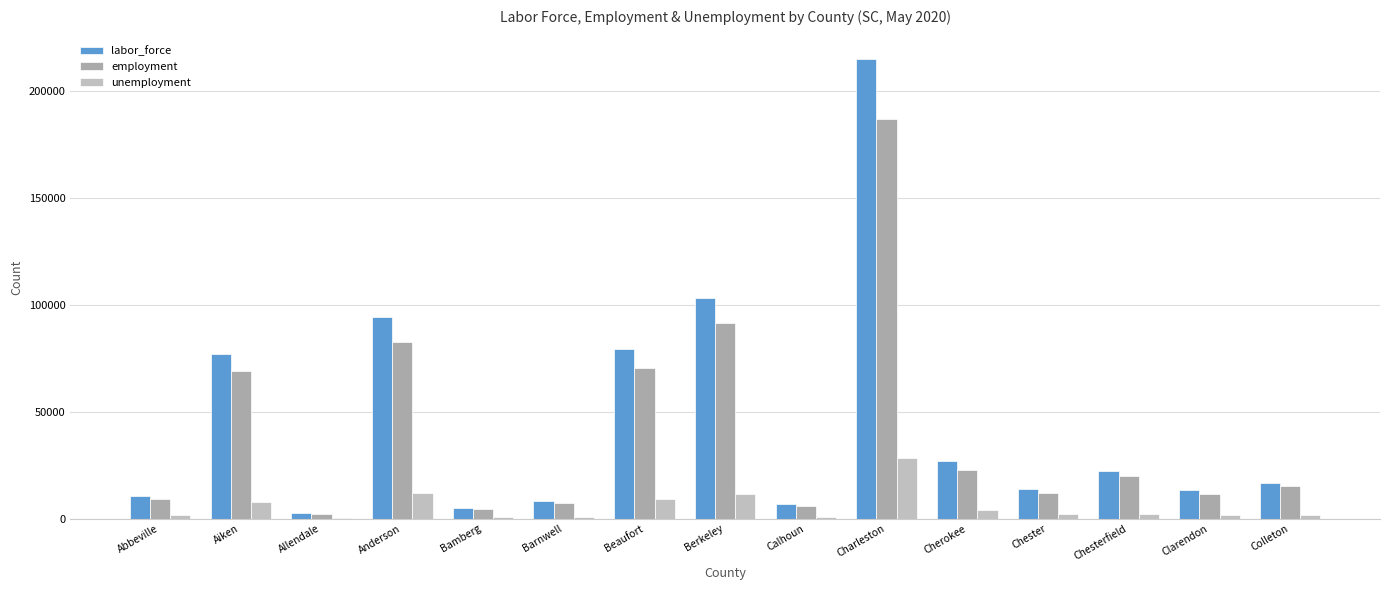

Between Cherokee and Berkeley, which is larger?

Berkeley